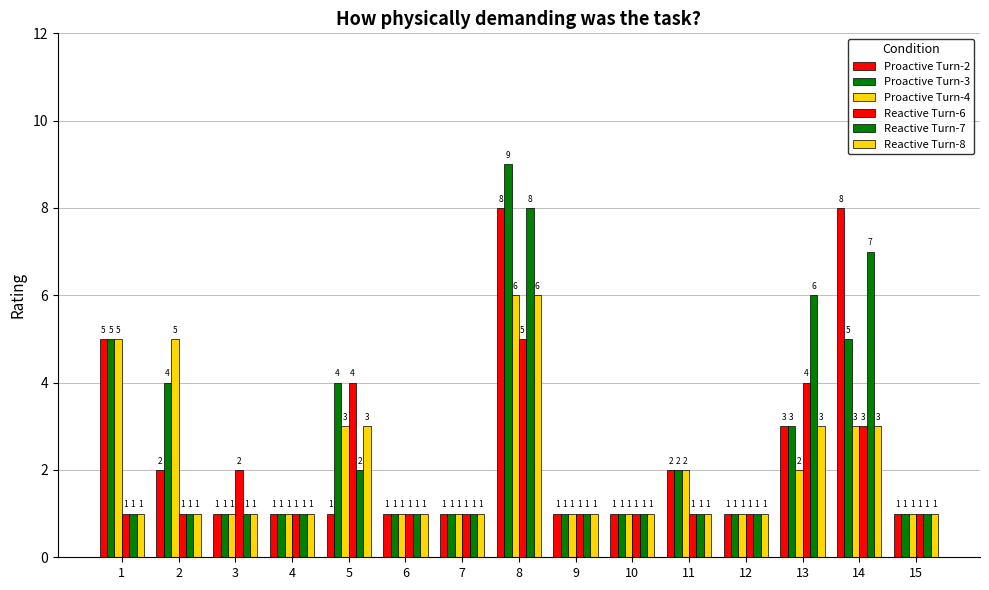

How many data points in Proactive Turn-4 are above 1?

7